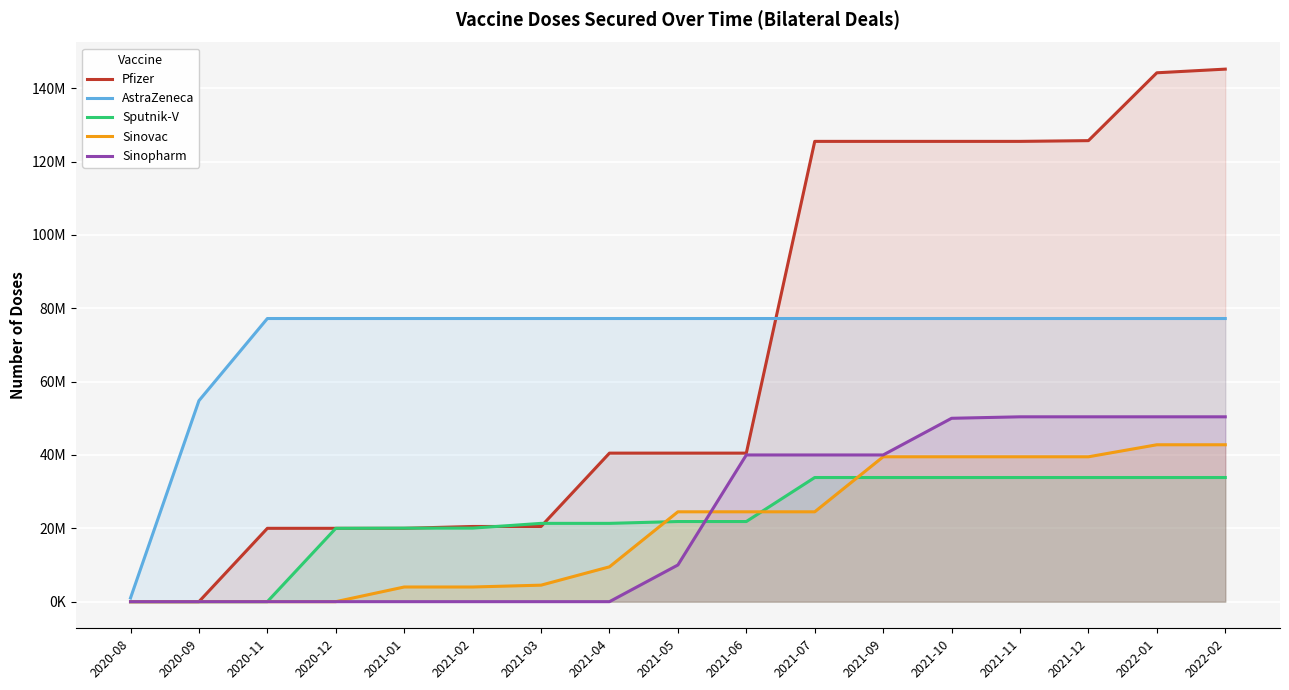

True or false: AstraZeneca has more than 1 points higher than both neighbors.

False